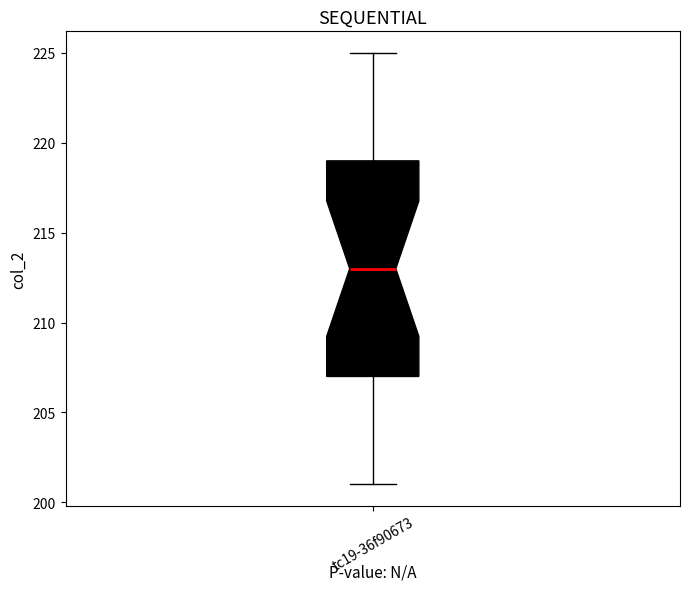

Where is the lower edge of the box for tc19-36f90673 on the y-axis? The values are not printed on the chart, so give them approximately, as read against the axis.

207